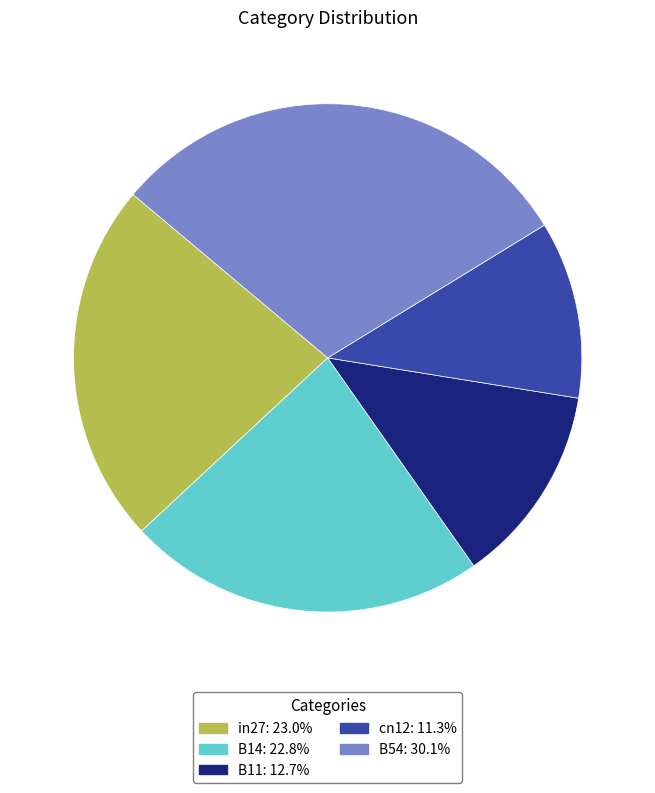

Between in27 and B11, which is larger?

in27